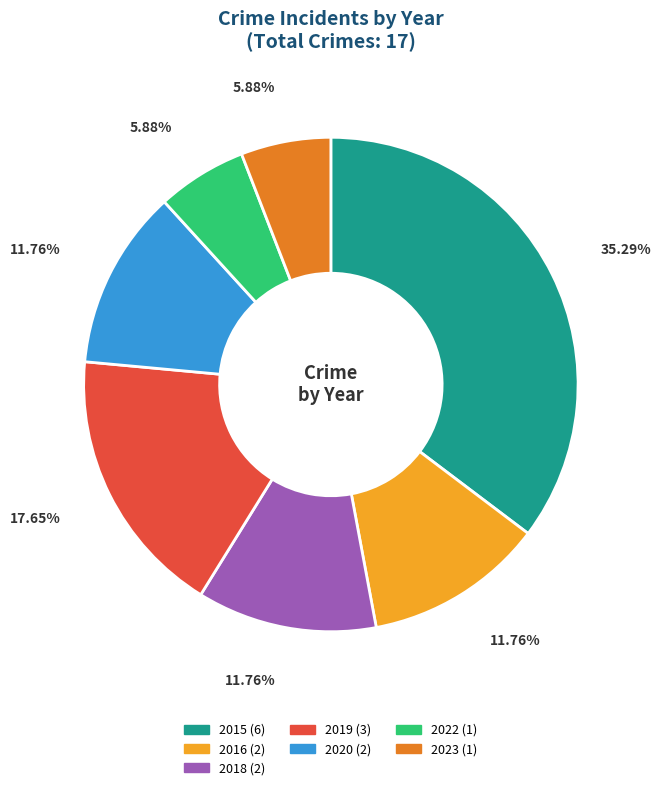

Is 2016 the majority of the pie?

No